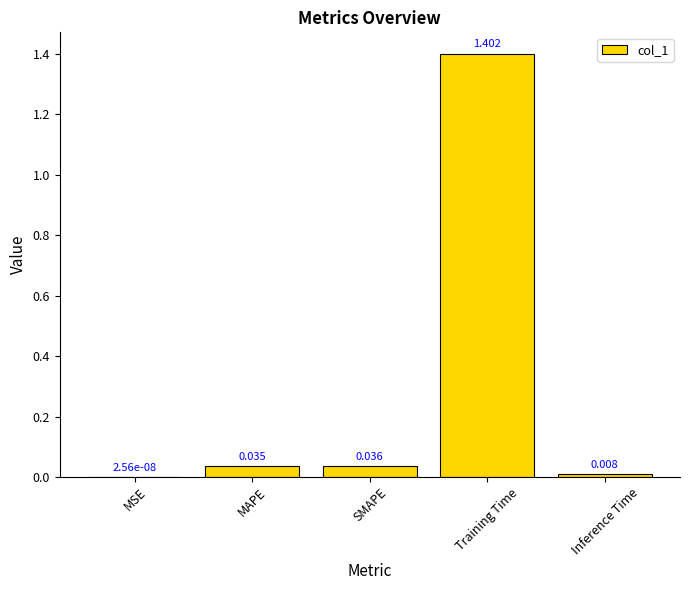

At which label is the value closest to 0?

MSE